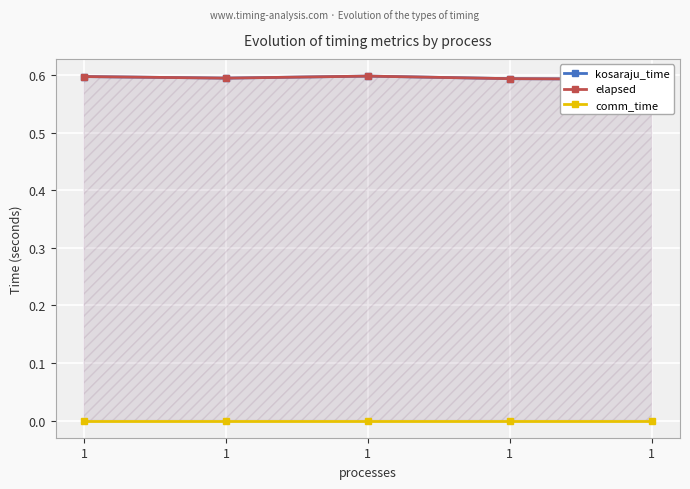

Reading left to right, list all the values displayed in this chart.

kosaraju_time: 0.6	0.6	0.6	0.6	0.6
elapsed: 0.6	0.6	0.6	0.6	0.6
comm_time: 0.0	0.0	0.0	0.0	0.0